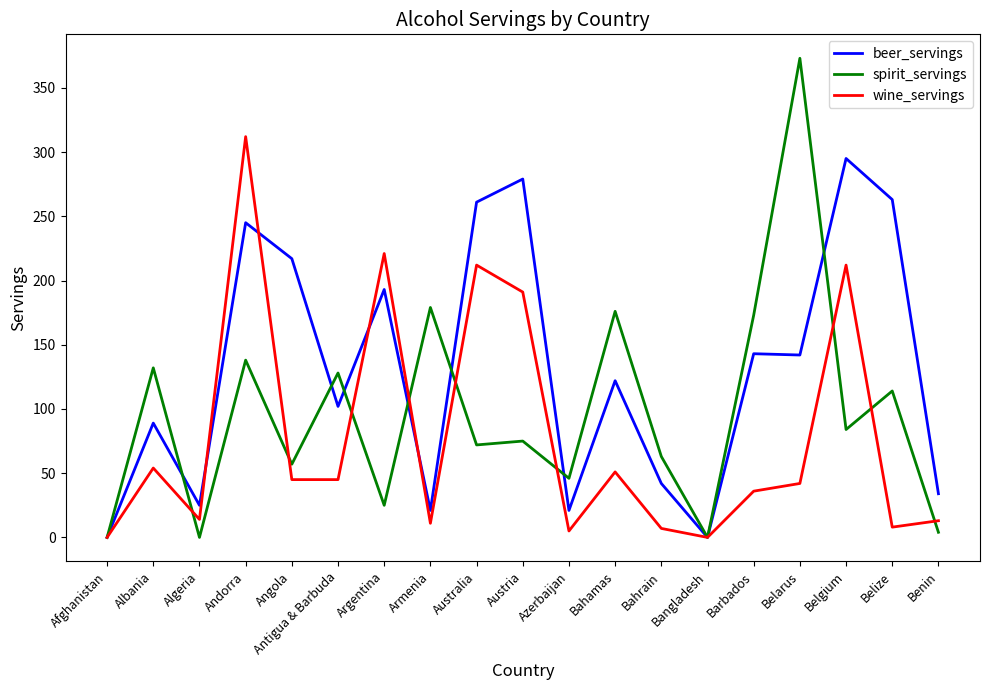

Which series changed the most between Albania and Bahamas?

spirit_servings